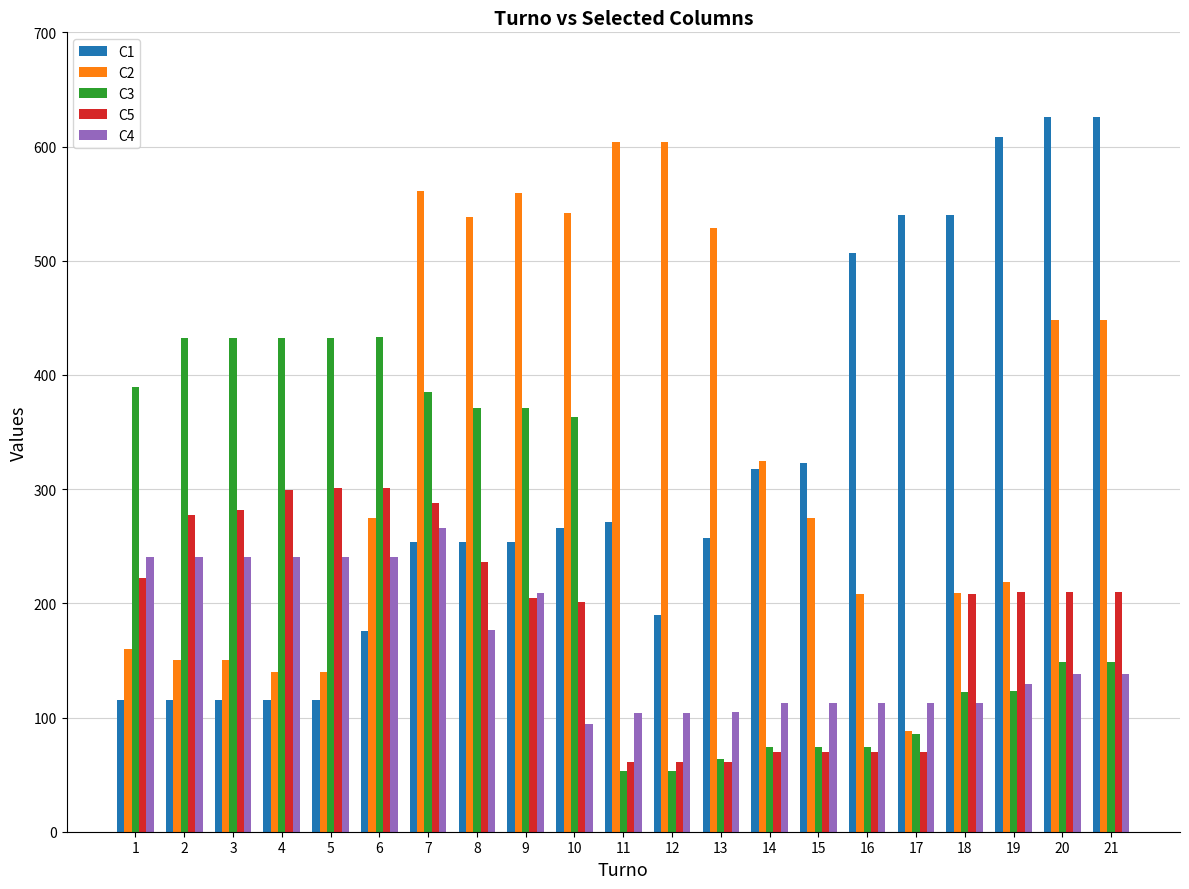

What is the difference between the highest and lowest values at 15?

253